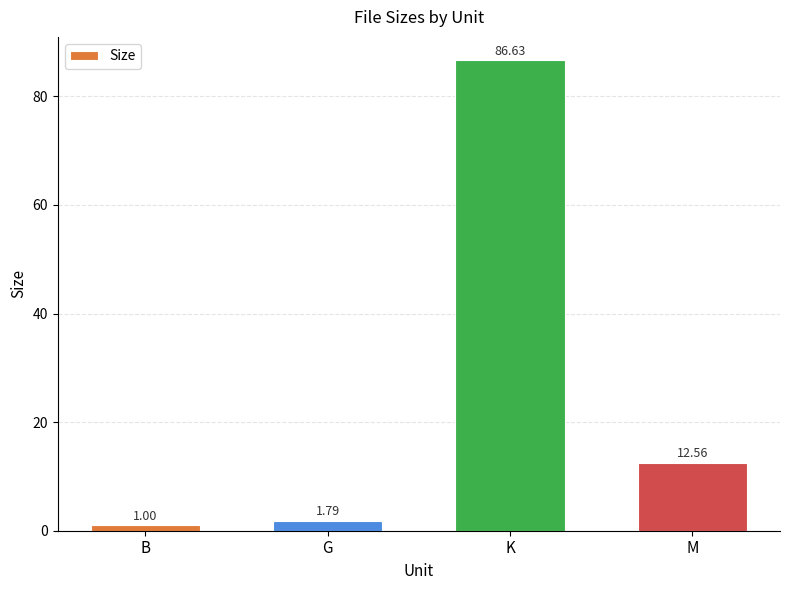

How many bars are there in total?

4